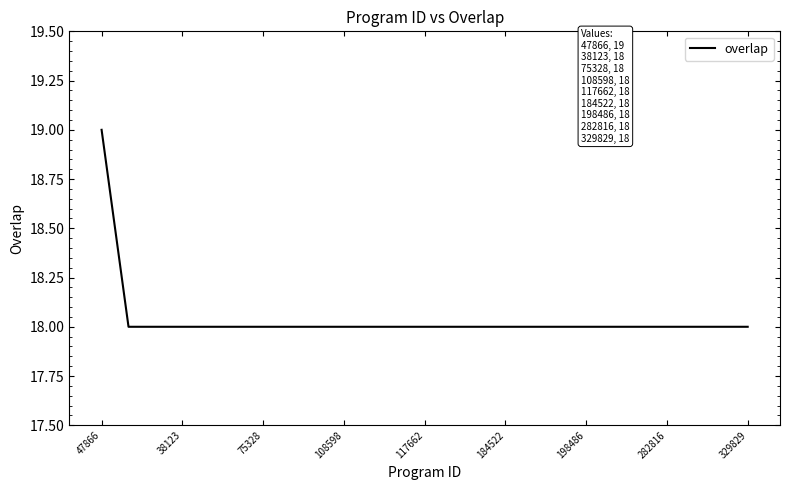

How many values are between 18 and 19?

25